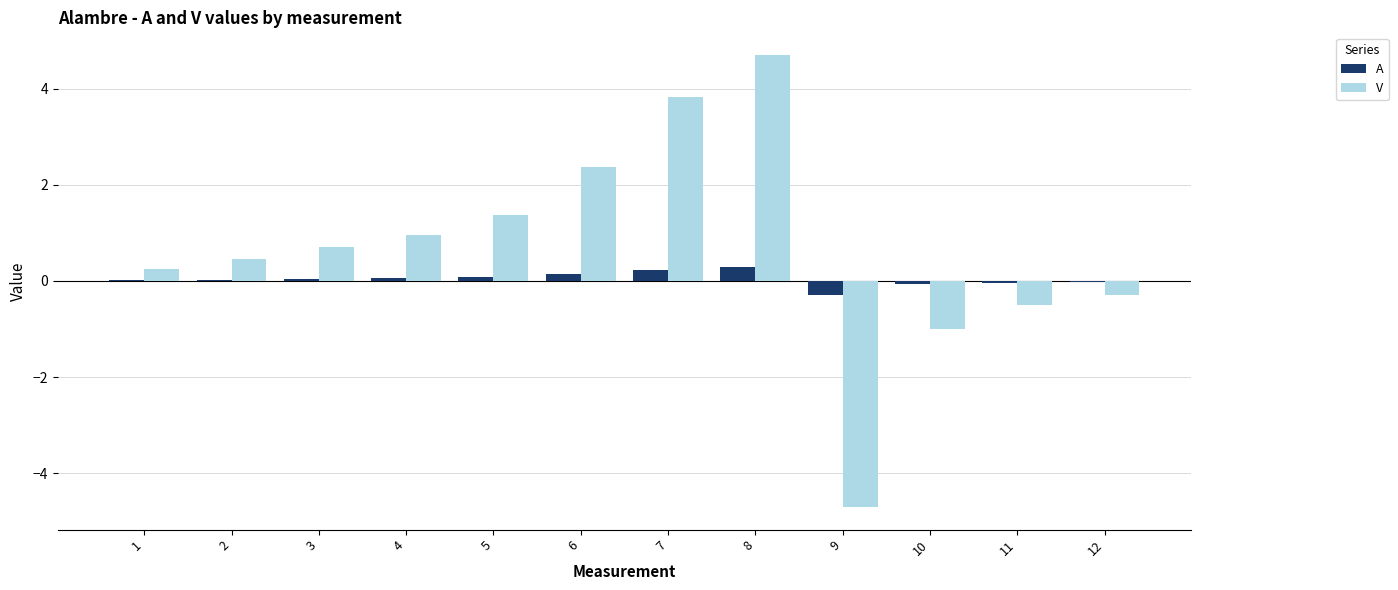

Is it true that A equals 0.1 at 4?

True